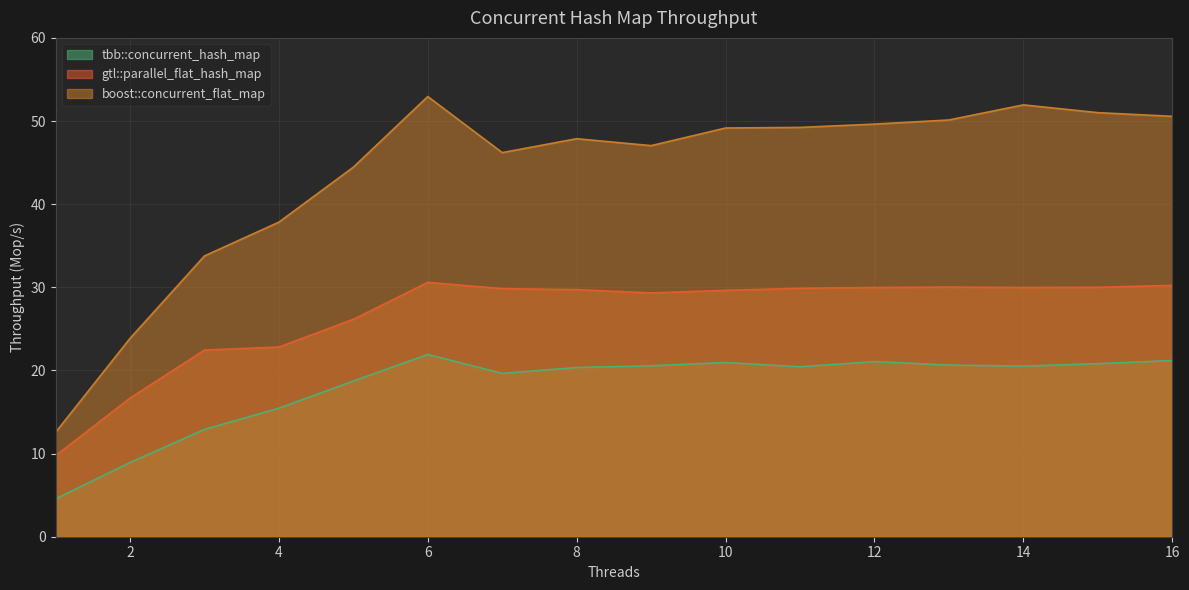

The tbb::concurrent_hash_map series shows 20.6 at 9. True or false?

True